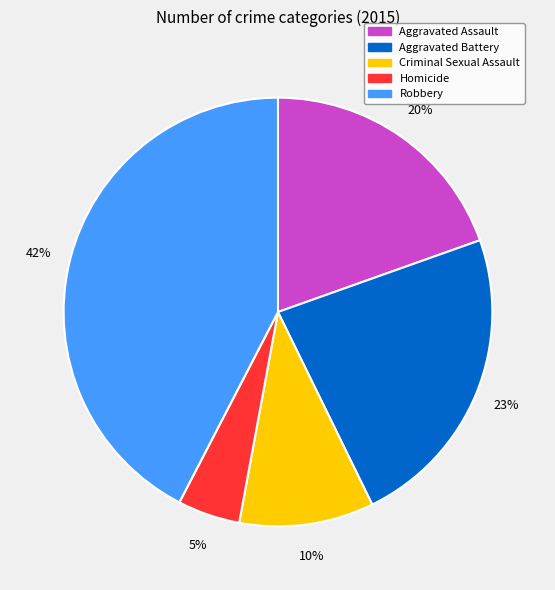

Is there any slice that represents more than half of the pie?

No